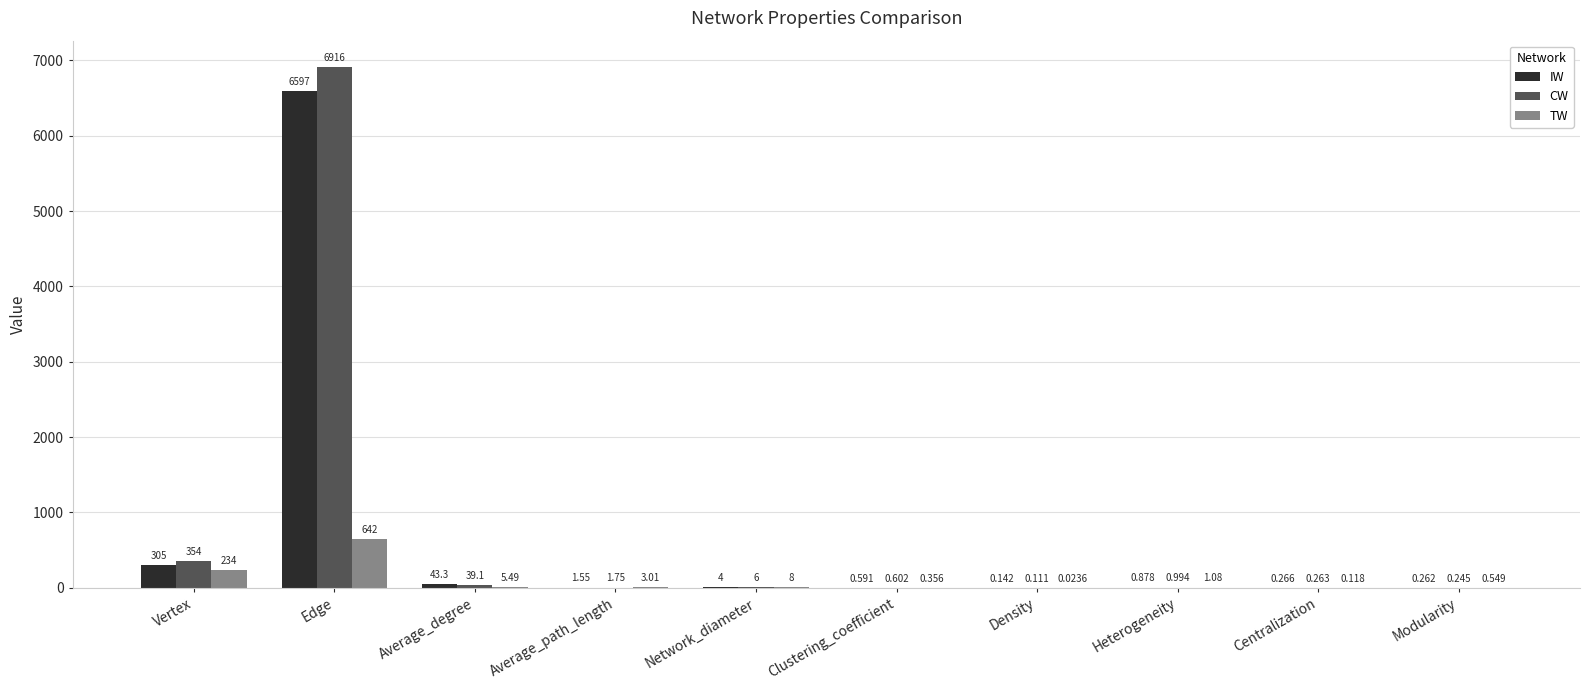

Does the chart contain stacked bars?

No